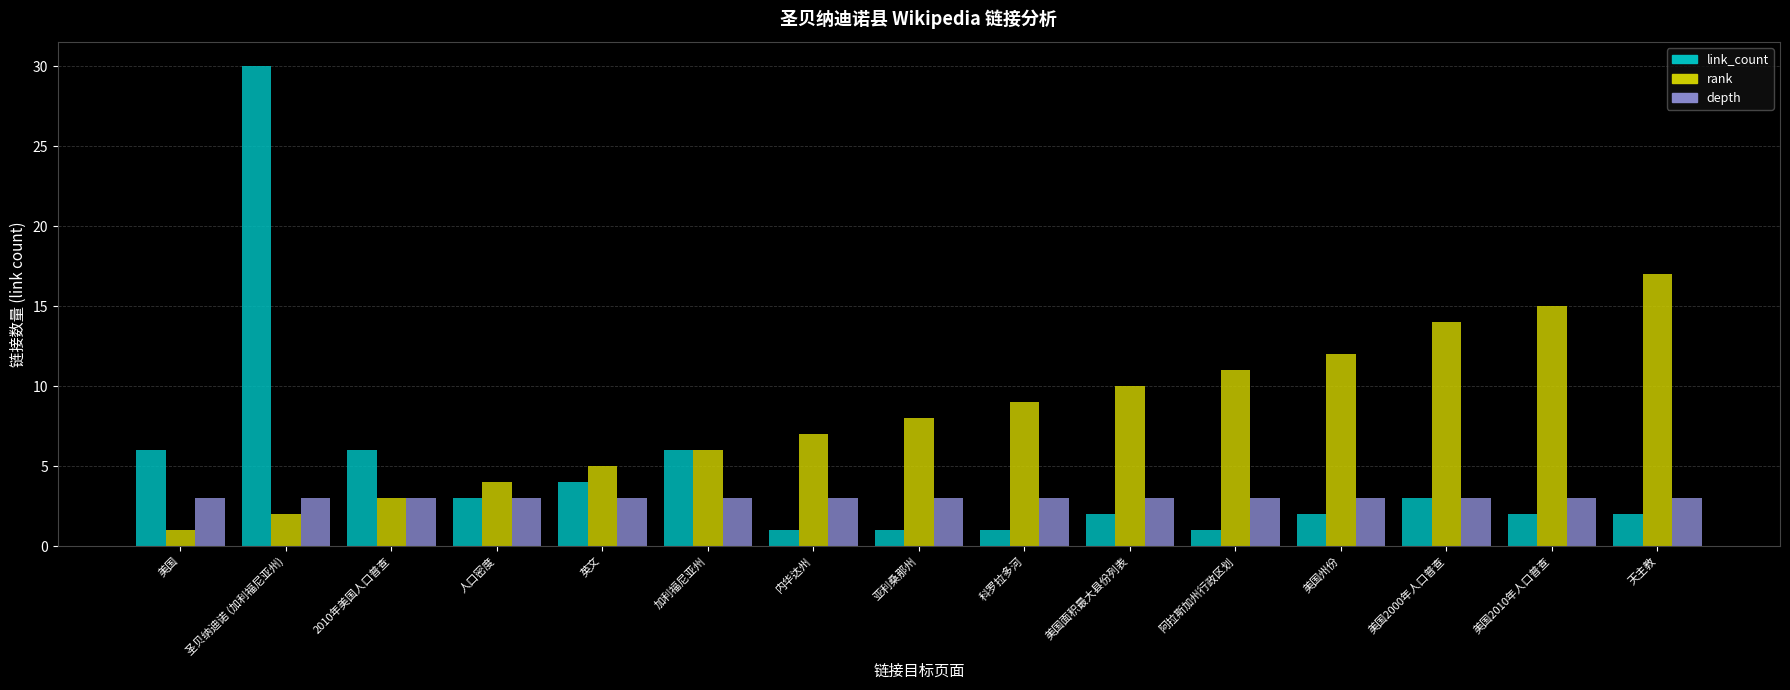

Which series changed the most between 美国 and 圣贝纳迪诺 (加利福尼亚州)?

link_count